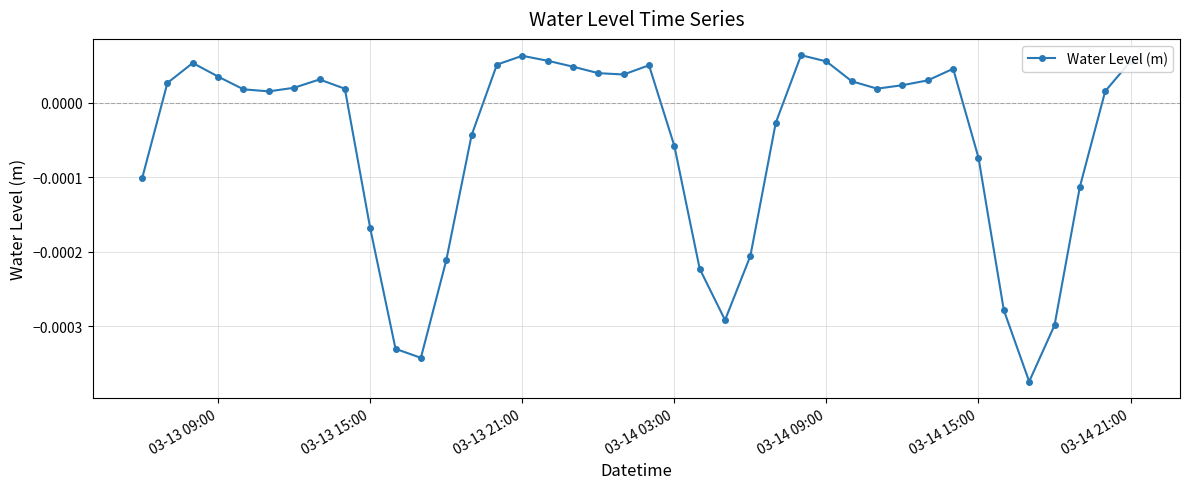

Does the chart have visible grid lines?

Yes